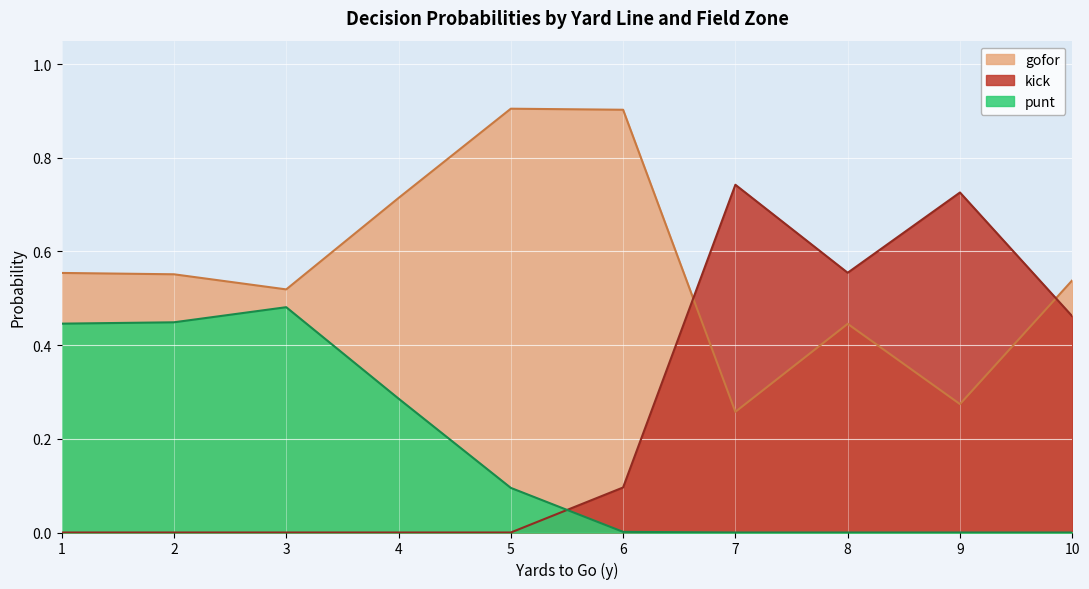

At which label is gofor closest to 0?

7